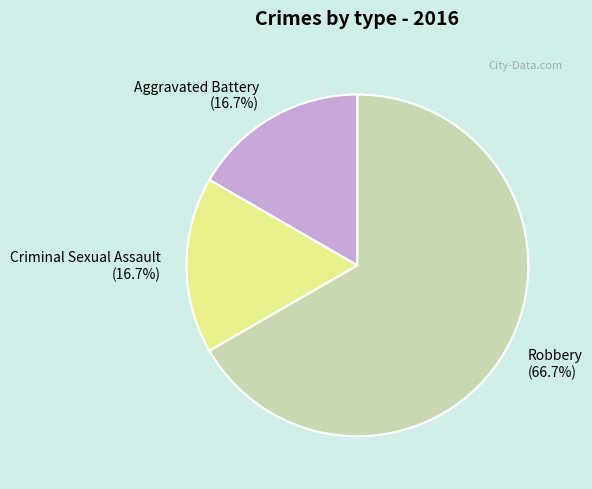

Is there any slice that represents more than half of the pie?

Yes